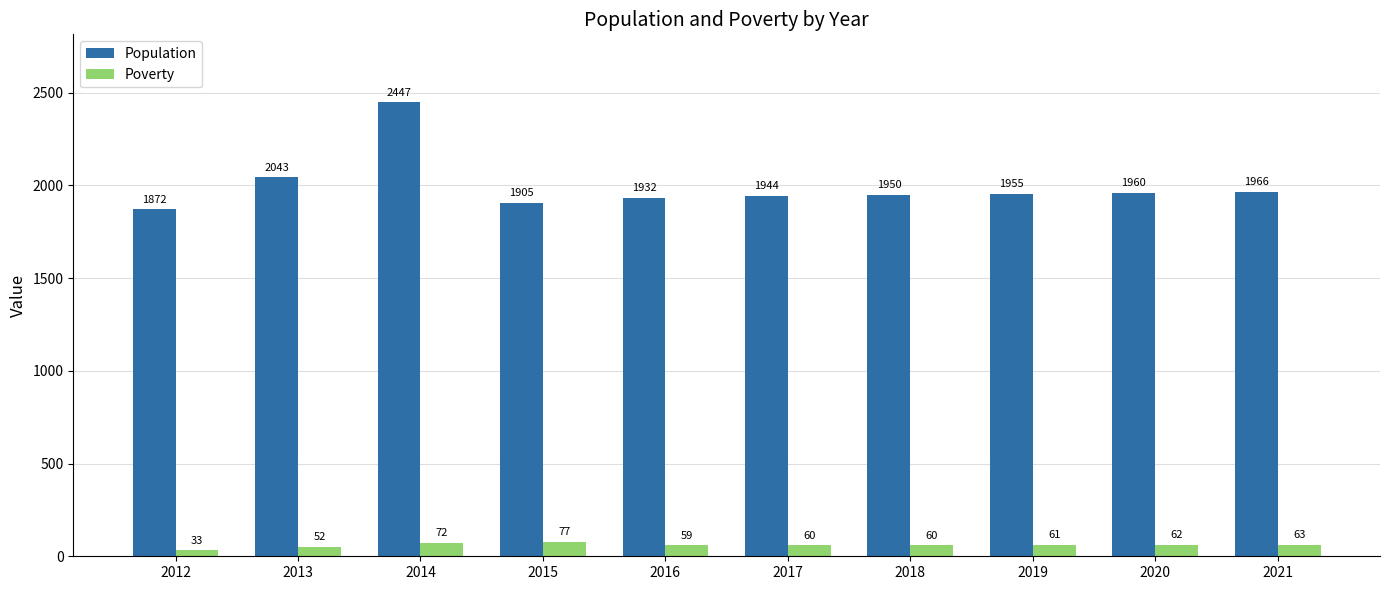

What is the sum of all Poverty values?

599